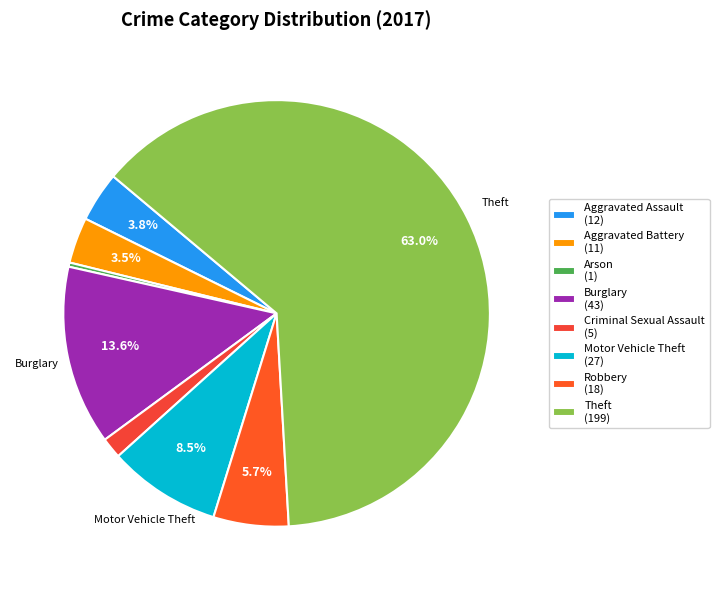

How many segments does this pie chart have?

8